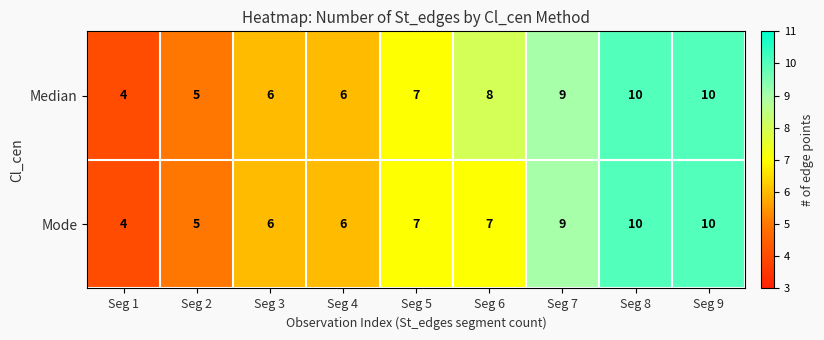

What is the maximum value for Mode?

10